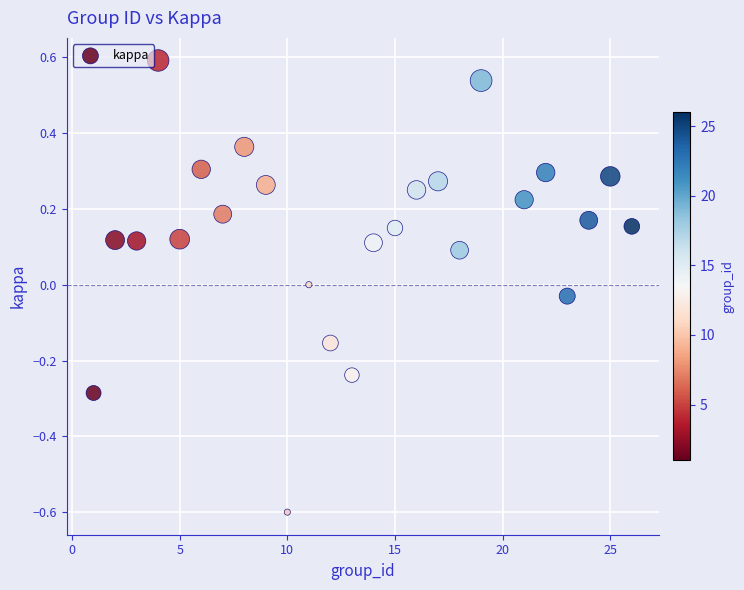

What is the range of X values (max minus min)?

25.0